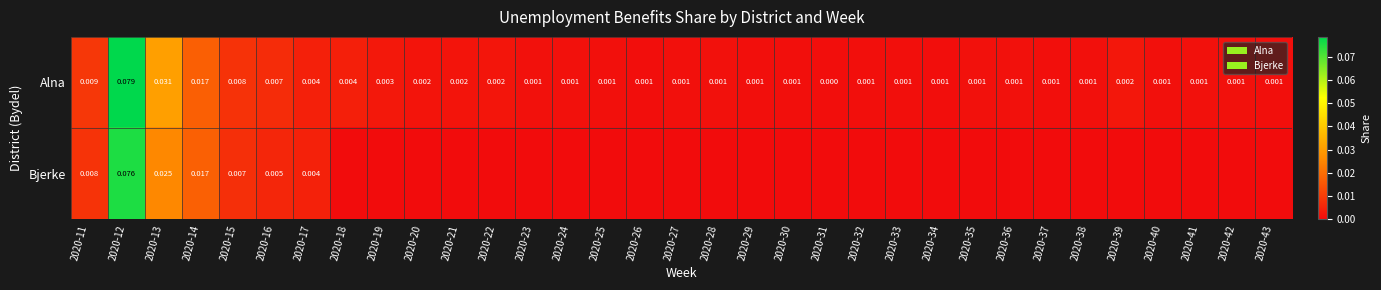

Between 2020-13 and 2020-14, which series saw the biggest shift?

Alna